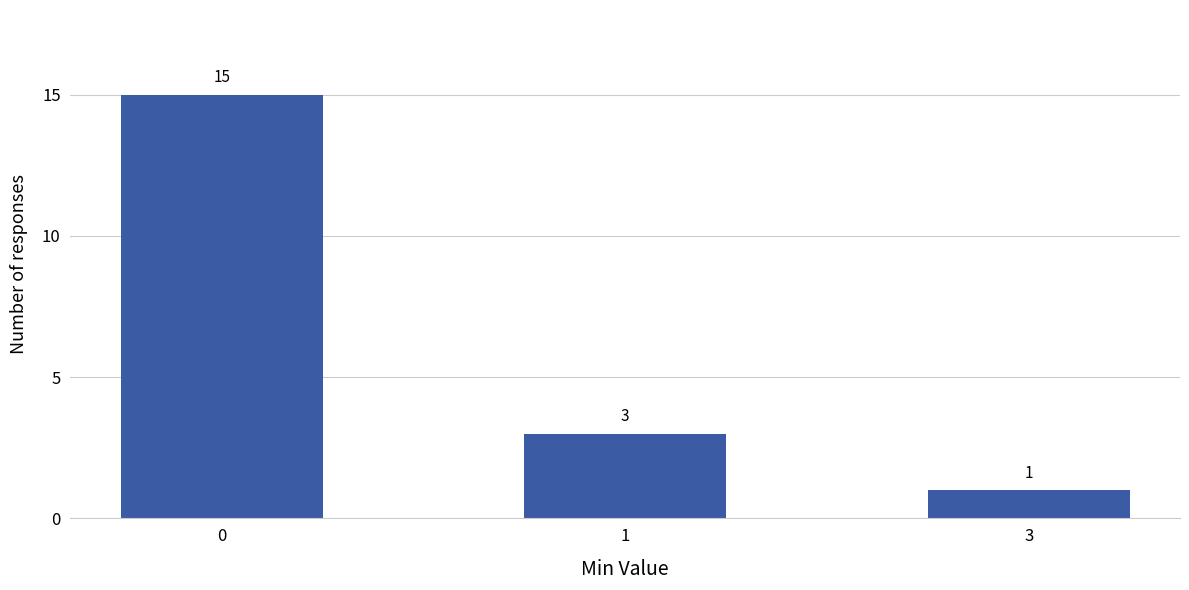

Is it true that the value at 0 is 15?

True